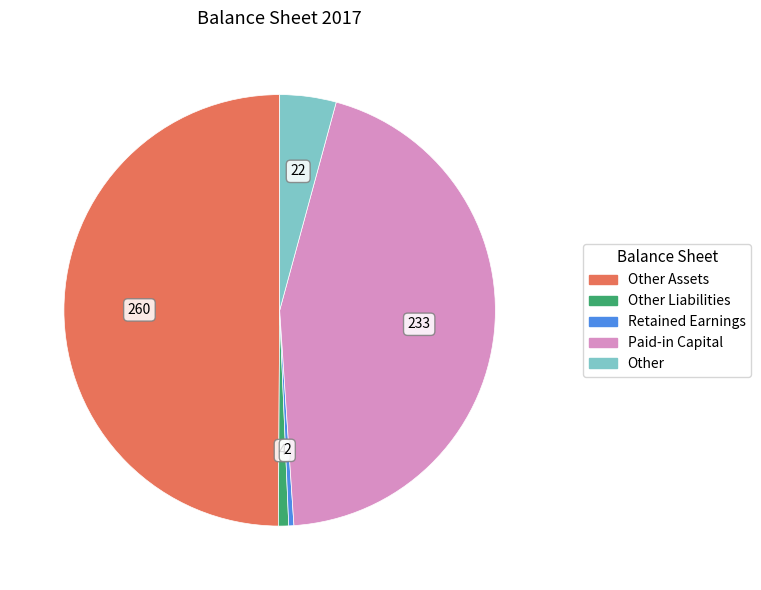

How many slices are in this pie chart?

5